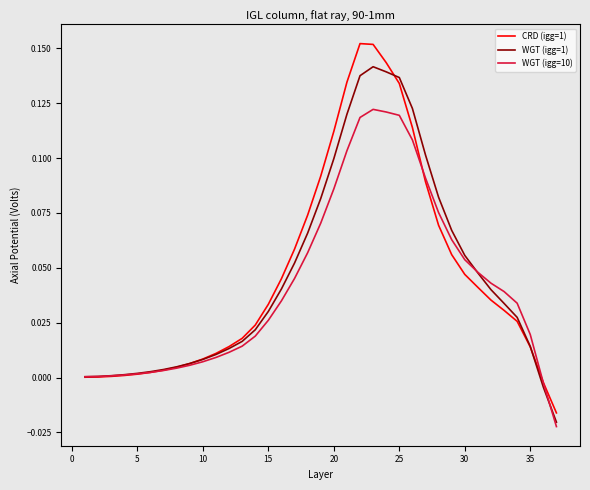

Rank the series by their maximum value, from lowest to highest.

WGT (igg=10), WGT (igg=1), CRD (igg=1)